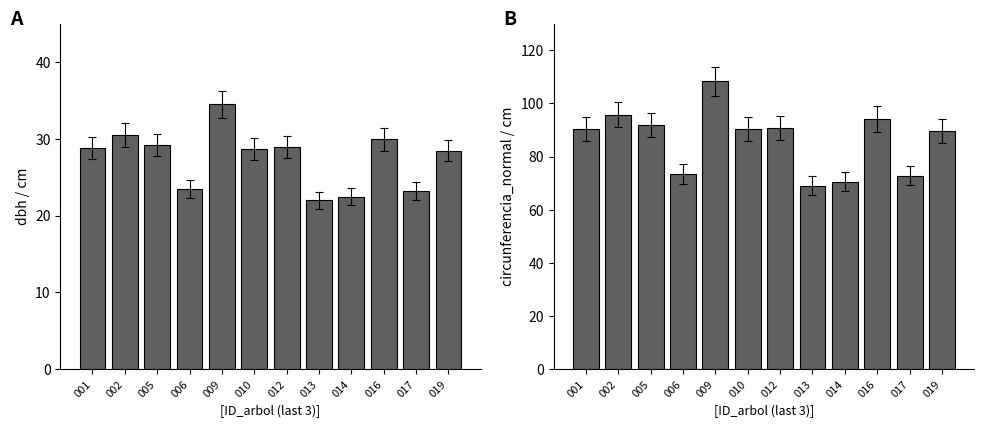

How many data points in dbh are less than 28?

4